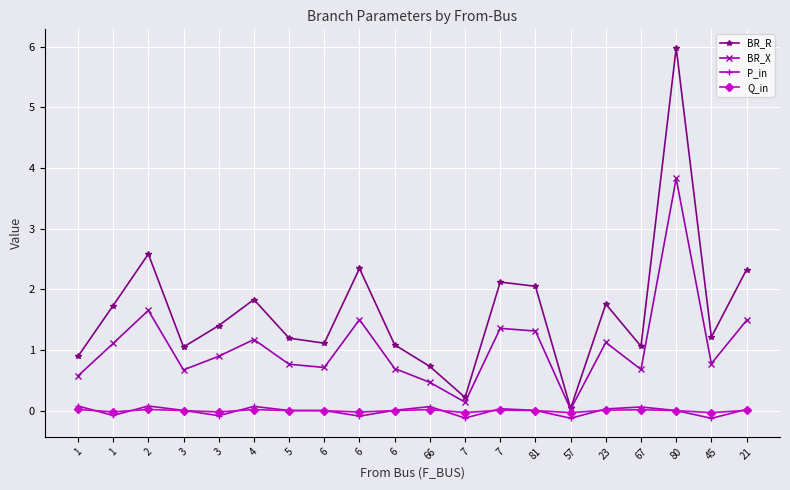

At which label is P_in closest to 0?

6